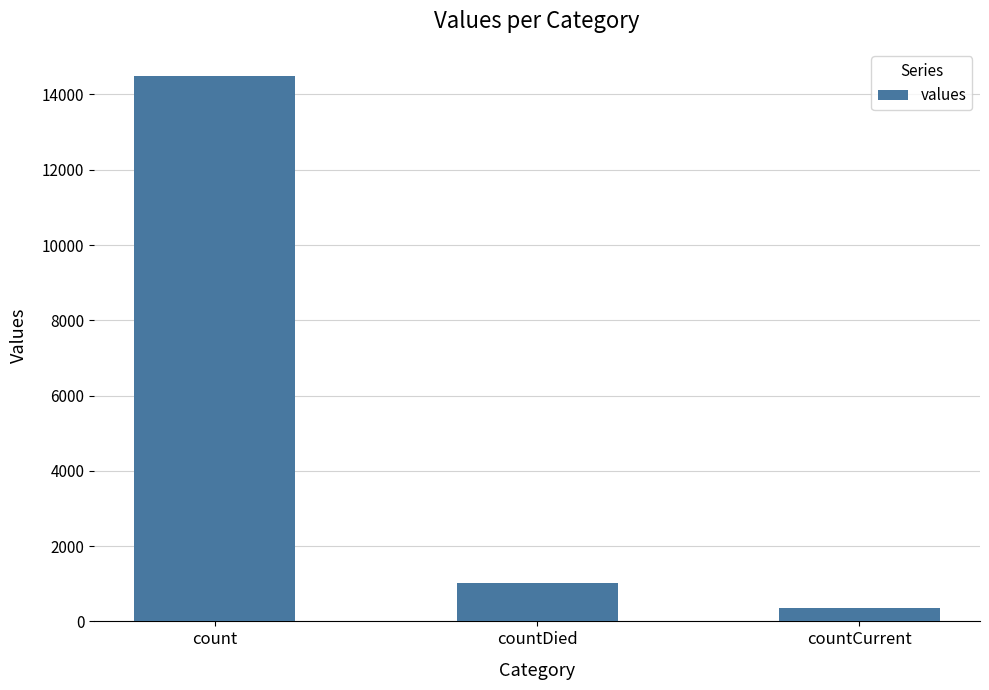

True or false: the data shows 9797 at count.

False